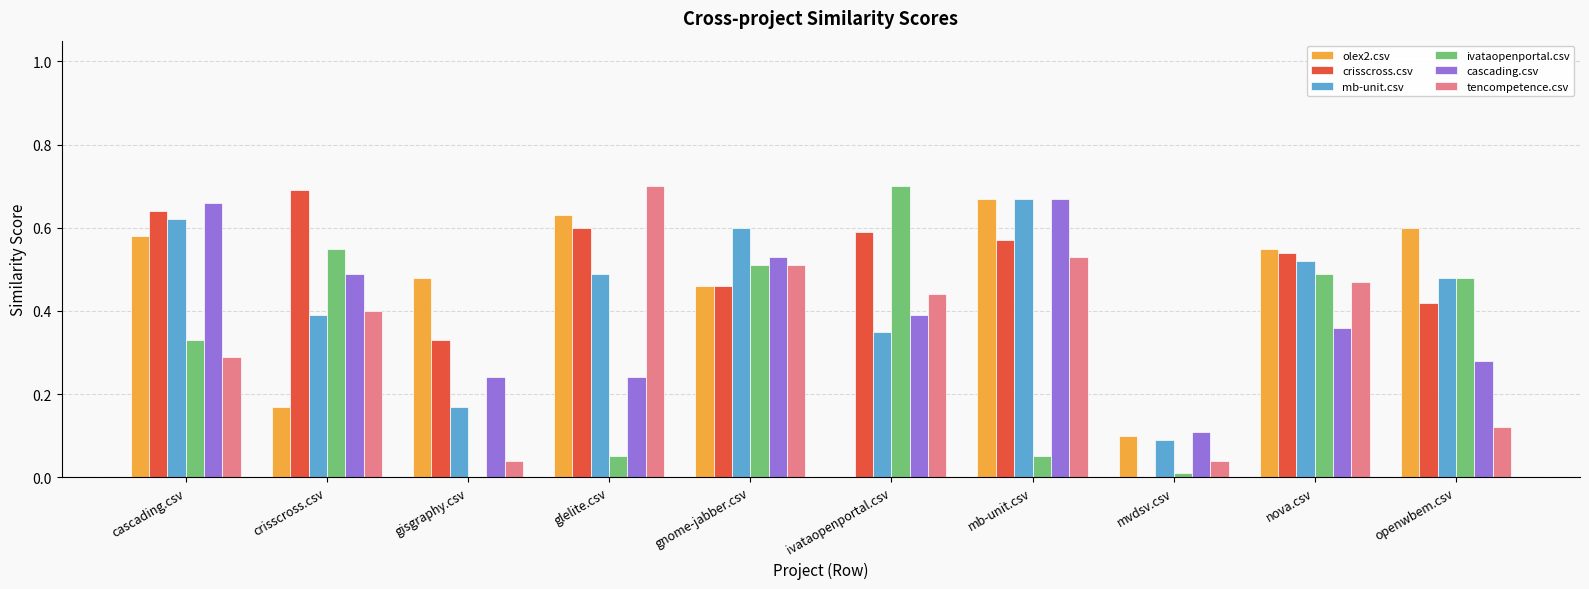

Are the bars grouped side by side (vs. stacked)?

Yes